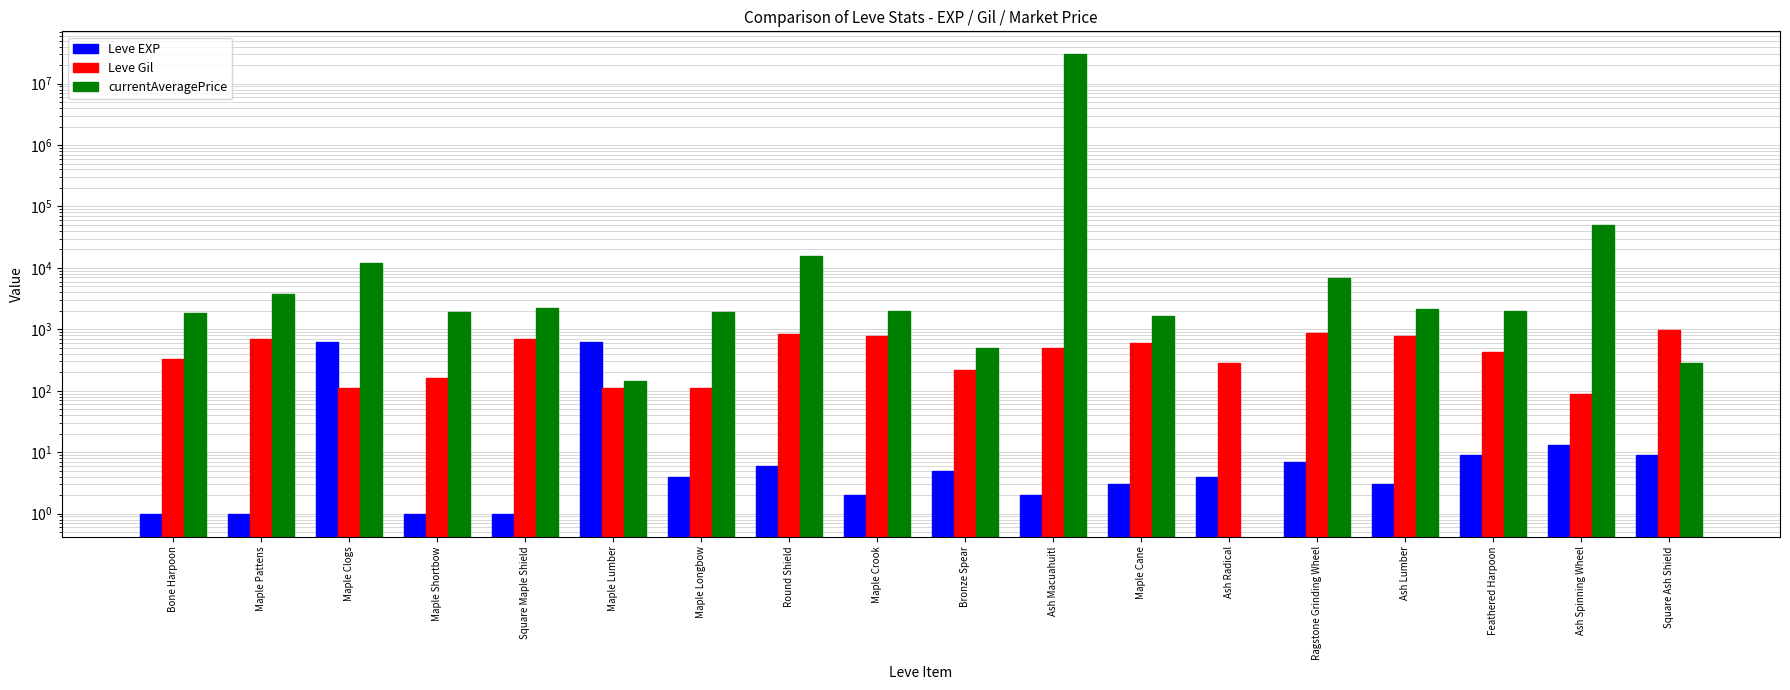

At which category is the sum across all series the highest?

Ash Macuahuitl